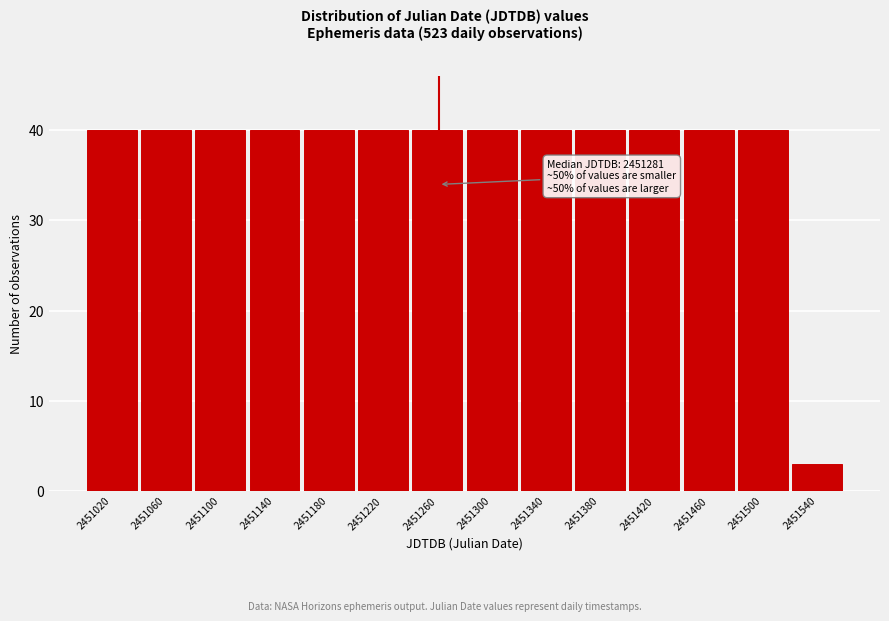

Reading left to right, extract all data points from this chart.

2451020=40	2451060=40	2451100=40	2451140=40	2451180=40	2451220=40	2451260=40	2451300=40	2451340=40	2451380=40	2451420=40	2451460=40	2451500=40	2451540=3